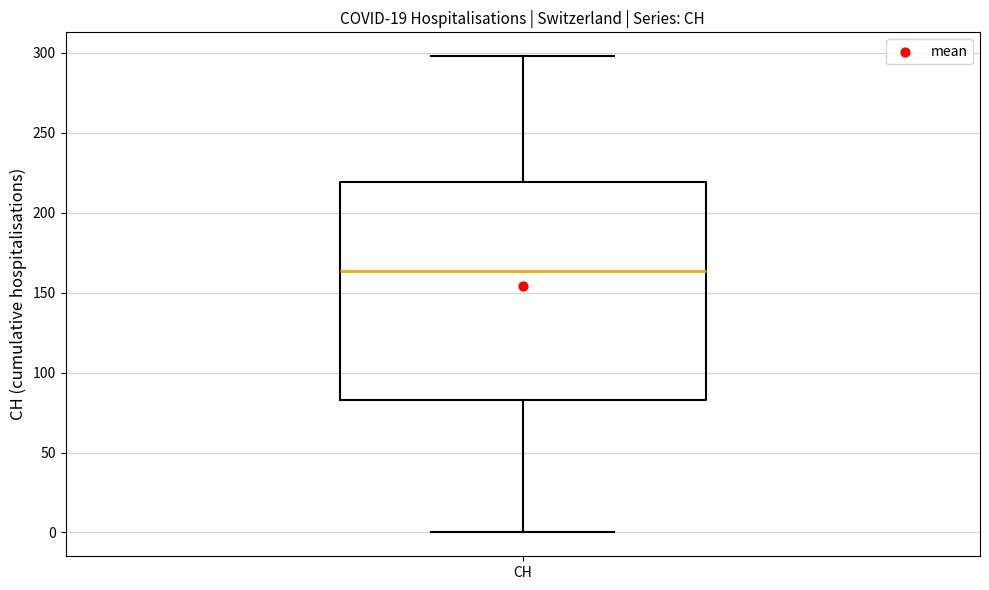

Where does the median line of the box for CH sit on the y-axis? The values are not printed on the chart, so give them approximately, as read against the axis.

165